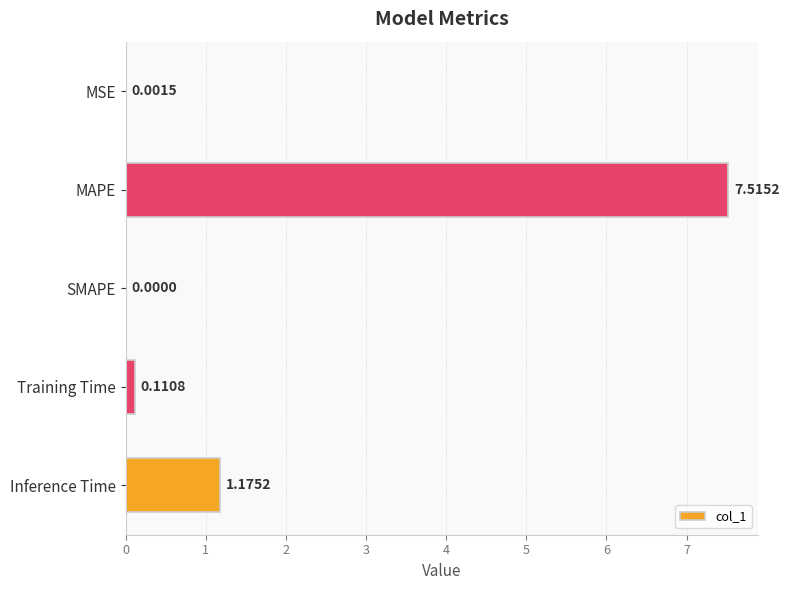

Which category has the highest value across all series?

MAPE